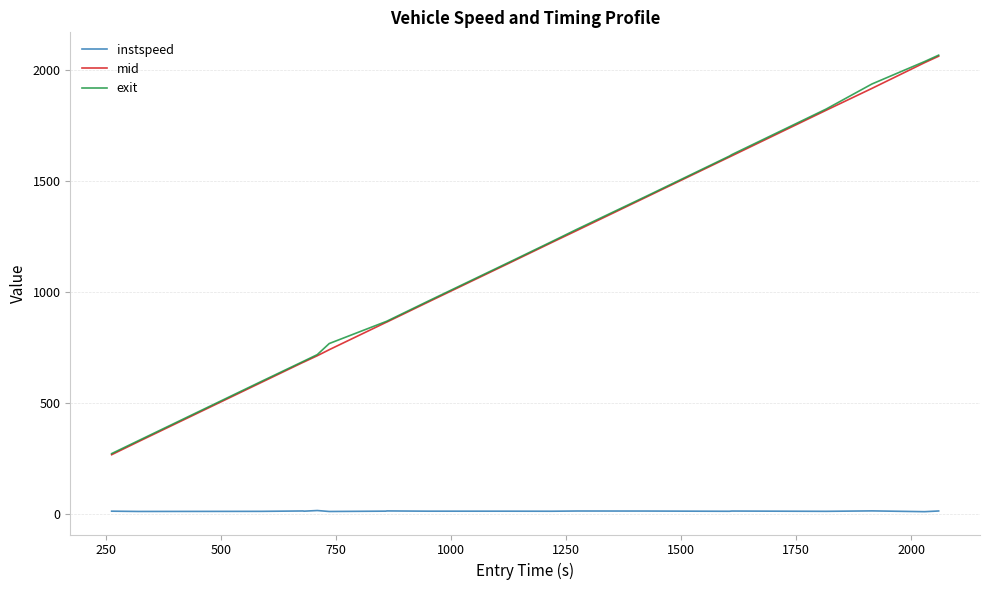

Is this an area chart (filled region under the line)?

No